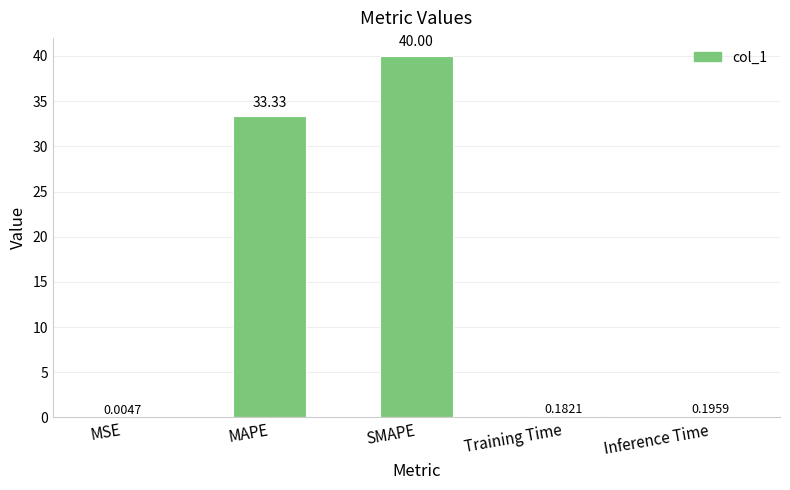

At which label is the value closest to 20?

MAPE